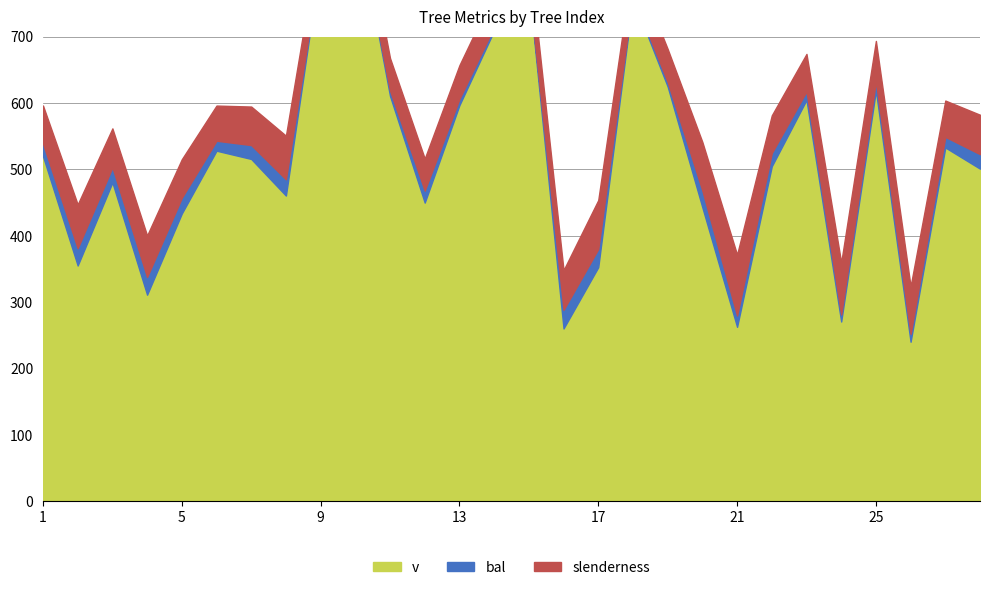

What is the lowest value of the slenderness series?

46.5